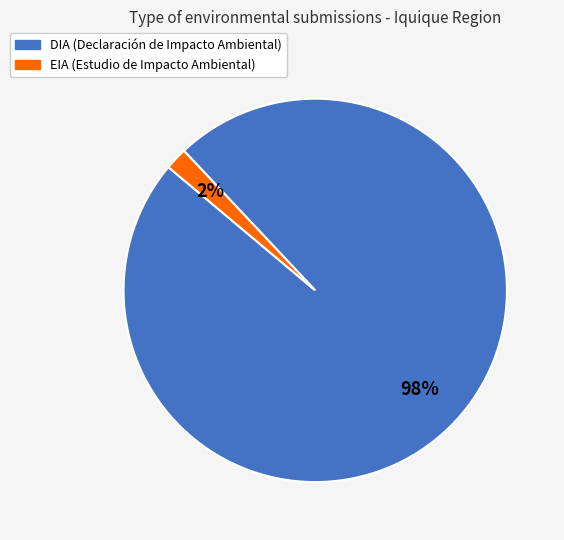

Which has a higher value, EIA or DIA?

DIA